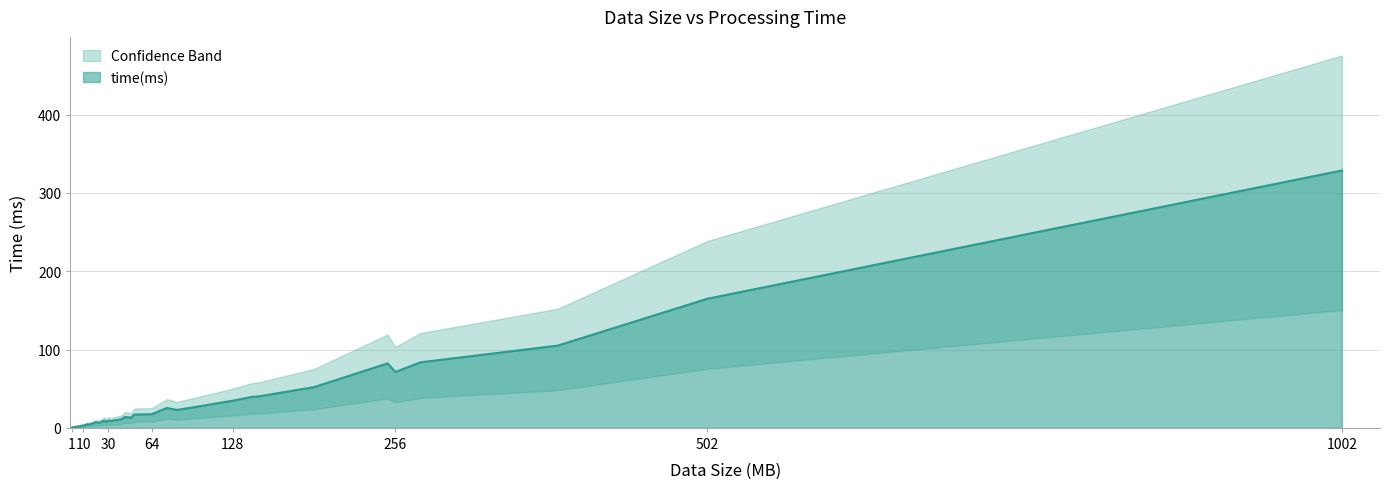

Between 20 and 15, which is larger?

20